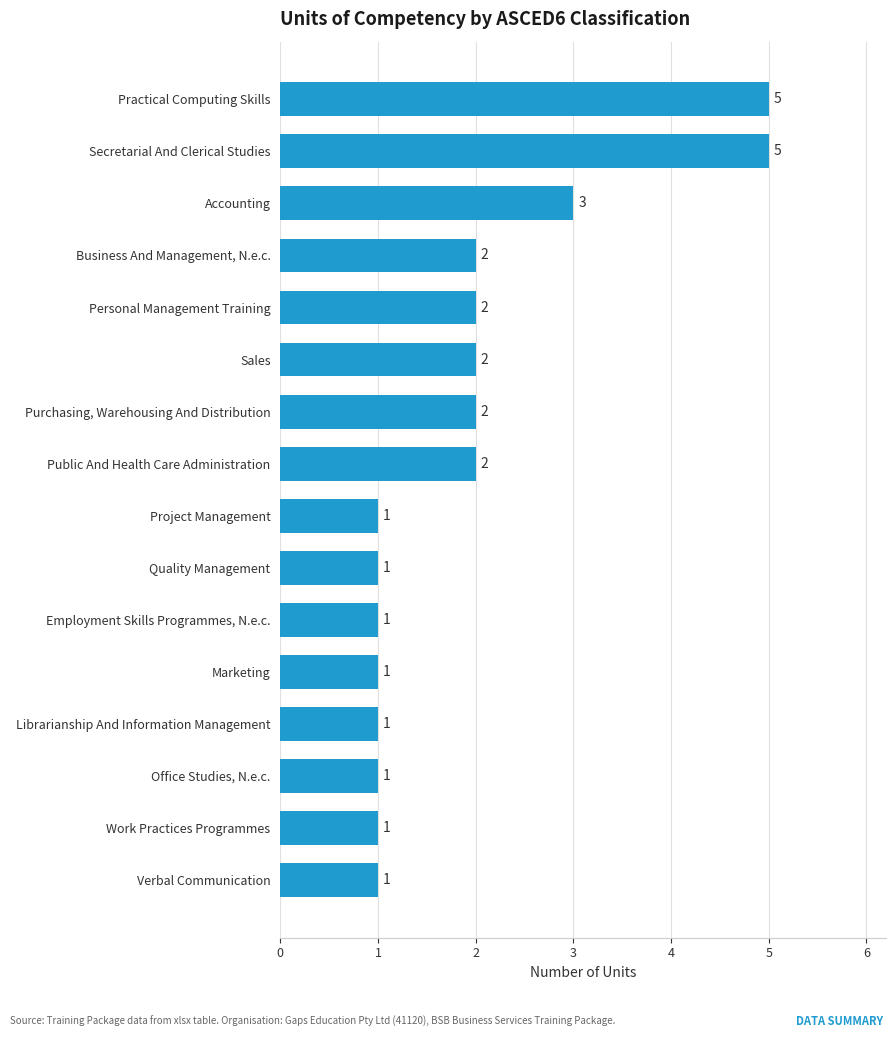

What is the sum of all values?

31